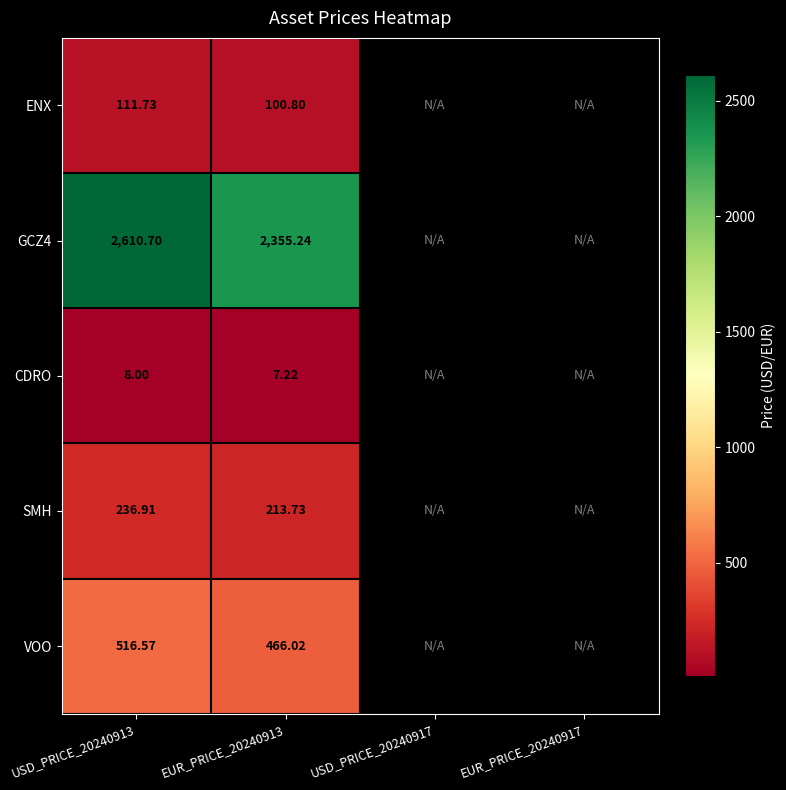

Is the value of ENX at EUR_PRICE_20240913 greater than the value of CDRO at EUR_PRICE_20240913?

Yes